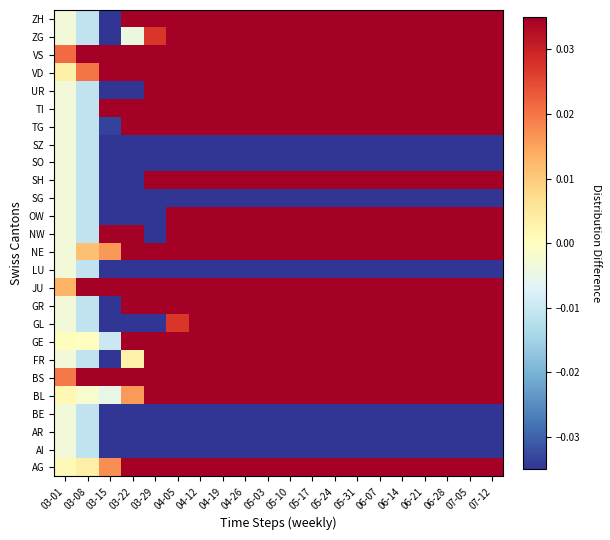

Reading left to right, list all the values displayed in this chart.

AG: 03-01=0.0	03-08=0.0	03-15=0.0	03-22=0.1	03-29=0.1	04-05=0.1	04-12=0.1	04-19=0.2	04-26=0.2	05-03=0.2	05-10=0.2	05-17=0.2	05-24=0.2	05-31=0.3	06-07=0.3	06-14=0.3	06-21=0.3	06-28=0.3	07-05=0.3	07-12=0.3
AI: 03-01=-0.0	03-08=-0.0	03-15=-0.1	03-22=-0.1	03-29=-0.3	04-05=-0.4	04-12=-0.4	04-19=-0.5	04-26=-0.6	05-03=-0.6	05-10=-0.6	05-17=-0.7	05-24=-0.7	05-31=-0.7	06-07=-0.7	06-14=-0.7	06-21=-0.7	06-28=-0.7	07-05=-0.7	07-12=-0.7
AR: 03-01=-0.0	03-08=-0.0	03-15=-0.1	03-22=-0.1	03-29=-0.3	04-05=-0.4	04-12=-0.4	04-19=-0.5	04-26=-0.6	05-03=-0.6	05-10=-0.6	05-17=-0.7	05-24=-0.7	05-31=-0.7	06-07=-0.7	06-14=-0.7	06-21=-0.7	06-28=-0.7	07-05=-0.7	07-12=-0.7
BE: 03-01=-0.0	03-08=-0.0	03-15=-0.1	03-22=-0.1	03-29=-0.3	04-05=-0.4	04-12=-0.4	04-19=-0.5	04-26=-0.6	05-03=-0.6	05-10=-0.6	05-17=-0.7	05-24=-0.7	05-31=-0.7	06-07=-0.7	06-14=-0.7	06-21=-0.7	06-28=-0.7	07-05=-0.7	07-12=-0.7
BL: 03-01=0.0	03-08=-0.0	03-15=-0.0	03-22=0.0	03-29=0.1	04-05=0.1	04-12=0.2	04-19=0.2	04-26=0.2	05-03=0.2	05-10=0.2	05-17=0.2	05-24=0.2	05-31=0.3	06-07=0.3	06-14=0.3	06-21=0.3	06-28=0.3	07-05=0.3	07-12=0.3
BS: 03-01=0.0	03-08=0.1	03-15=0.1	03-22=0.2	03-29=0.2	04-05=0.2	04-12=0.2	04-19=0.3	04-26=0.3	05-03=0.3	05-10=0.3	05-17=0.3	05-24=0.3	05-31=0.3	06-07=0.3	06-14=0.3	06-21=0.3	06-28=0.3	07-05=0.3	07-12=0.3
FR: 03-01=-0.0	03-08=-0.0	03-15=-0.1	03-22=0.0	03-29=0.1	04-05=0.1	04-12=0.1	04-19=0.1	04-26=0.2	05-03=0.2	05-10=0.2	05-17=0.2	05-24=0.2	05-31=0.3	06-07=0.3	06-14=0.3	06-21=0.3	06-28=0.3	07-05=0.3	07-12=0.3
GE: 03-01=0.0	03-08=-0.0	03-15=-0.0	03-22=0.0	03-29=0.1	04-05=0.1	04-12=0.1	04-19=0.2	04-26=0.2	05-03=0.2	05-10=0.2	05-17=0.2	05-24=0.2	05-31=0.3	06-07=0.3	06-14=0.3	06-21=0.3	06-28=0.3	07-05=0.3	07-12=0.3
GL: 03-01=-0.0	03-08=-0.0	03-15=-0.1	03-22=-0.1	03-29=-0.1	04-05=0.0	04-12=0.1	04-19=0.1	04-26=0.1	05-03=0.2	05-10=0.2	05-17=0.2	05-24=0.2	05-31=0.2	06-07=0.2	06-14=0.3	06-21=0.3	06-28=0.3	07-05=0.3	07-12=0.3
GR: 03-01=-0.0	03-08=-0.0	03-15=-0.1	03-22=0.1	03-29=0.1	04-05=0.1	04-12=0.2	04-19=0.2	04-26=0.2	05-03=0.2	05-10=0.3	05-17=0.3	05-24=0.3	05-31=0.3	06-07=0.3	06-14=0.3	06-21=0.3	06-28=0.3	07-05=0.3	07-12=0.3
JU: 03-01=0.0	03-08=0.1	03-15=0.1	03-22=0.1	03-29=0.1	04-05=0.1	04-12=0.1	04-19=0.2	04-26=0.2	05-03=0.2	05-10=0.2	05-17=0.2	05-24=0.3	05-31=0.3	06-07=0.3	06-14=0.3	06-21=0.3	06-28=0.3	07-05=0.3	07-12=0.3
LU: 03-01=-0.0	03-08=-0.0	03-15=-0.1	03-22=-0.1	03-29=-0.3	04-05=-0.4	04-12=-0.4	04-19=-0.5	04-26=-0.6	05-03=-0.6	05-10=-0.6	05-17=-0.7	05-24=-0.7	05-31=-0.7	06-07=-0.7	06-14=-0.7	06-21=-0.7	06-28=-0.7	07-05=-0.7	07-12=-0.7
NE: 03-01=-0.0	03-08=0.0	03-15=0.0	03-22=0.1	03-29=0.1	04-05=0.1	04-12=0.1	04-19=0.2	04-26=0.2	05-03=0.2	05-10=0.2	05-17=0.2	05-24=0.2	05-31=0.3	06-07=0.3	06-14=0.3	06-21=0.3	06-28=0.3	07-05=0.3	07-12=0.3
NW: 03-01=-0.0	03-08=-0.0	03-15=0.3	03-22=0.1	03-29=-0.1	04-05=0.1	04-12=0.1	04-19=0.2	04-26=0.2	05-03=0.2	05-10=0.2	05-17=0.2	05-24=0.2	05-31=0.3	06-07=0.2	06-14=0.2	06-21=0.2	06-28=0.3	07-05=0.3	07-12=0.3
OW: 03-01=-0.0	03-08=-0.0	03-15=-0.1	03-22=-0.1	03-29=-0.0	04-05=0.1	04-12=0.1	04-19=0.1	04-26=0.1	05-03=0.2	05-10=0.2	05-17=0.2	05-24=0.2	05-31=0.2	06-07=0.2	06-14=0.3	06-21=0.3	06-28=0.3	07-05=0.3	07-12=0.3
SG: 03-01=-0.0	03-08=-0.0	03-15=-0.1	03-22=-0.1	03-29=-0.3	04-05=-0.4	04-12=-0.4	04-19=-0.5	04-26=-0.6	05-03=-0.6	05-10=-0.6	05-17=-0.7	05-24=-0.7	05-31=-0.7	06-07=-0.7	06-14=-0.7	06-21=-0.7	06-28=-0.7	07-05=-0.7	07-12=-0.7
SH: 03-01=-0.0	03-08=-0.0	03-15=-0.1	03-22=-0.1	03-29=0.0	04-05=0.1	04-12=0.1	04-19=0.1	04-26=0.2	05-03=0.2	05-10=0.2	05-17=0.2	05-24=0.2	05-31=0.2	06-07=0.3	06-14=0.2	06-21=0.3	06-28=0.3	07-05=0.2	07-12=0.3
SO: 03-01=-0.0	03-08=-0.0	03-15=-0.1	03-22=-0.1	03-29=-0.3	04-05=-0.4	04-12=-0.4	04-19=-0.5	04-26=-0.6	05-03=-0.6	05-10=-0.6	05-17=-0.7	05-24=-0.7	05-31=-0.7	06-07=-0.7	06-14=-0.7	06-21=-0.7	06-28=-0.7	07-05=-0.7	07-12=-0.7
SZ: 03-01=-0.0	03-08=-0.0	03-15=-0.1	03-22=-0.1	03-29=-0.3	04-05=-0.4	04-12=-0.4	04-19=-0.5	04-26=-0.6	05-03=-0.6	05-10=-0.6	05-17=-0.7	05-24=-0.7	05-31=-0.7	06-07=-0.7	06-14=-0.7	06-21=-0.7	06-28=-0.7	07-05=-0.7	07-12=-0.7
TG: 03-01=-0.0	03-08=-0.0	03-15=-0.0	03-22=0.0	03-29=0.1	04-05=0.1	04-12=0.1	04-19=0.2	04-26=0.2	05-03=0.2	05-10=0.2	05-17=0.3	05-24=0.3	05-31=0.3	06-07=0.3	06-14=0.3	06-21=0.3	06-28=0.3	07-05=0.3	07-12=0.3
TI: 03-01=-0.0	03-08=-0.0	03-15=0.1	03-22=0.2	03-29=0.3	04-05=0.3	04-12=0.3	04-19=0.3	04-26=0.3	05-03=0.3	05-10=0.3	05-17=0.3	05-24=0.3	05-31=0.3	06-07=0.3	06-14=0.3	06-21=0.3	06-28=0.3	07-05=0.3	07-12=0.3
UR: 03-01=-0.0	03-08=-0.0	03-15=-0.1	03-22=-0.1	03-29=0.3	04-05=0.2	04-12=0.3	04-19=0.3	04-26=0.3	05-03=0.3	05-10=0.3	05-17=0.3	05-24=0.2	05-31=0.2	06-07=0.3	06-14=0.3	06-21=0.3	06-28=0.3	07-05=0.3	07-12=0.3
VD: 03-01=0.0	03-08=0.0	03-15=0.1	03-22=0.2	03-29=0.3	04-05=0.2	04-12=0.2	04-19=0.2	04-26=0.2	05-03=0.2	05-10=0.2	05-17=0.3	05-24=0.3	05-31=0.3	06-07=0.3	06-14=0.3	06-21=0.3	06-28=0.3	07-05=0.3	07-12=0.3
VS: 03-01=0.0	03-08=0.0	03-15=0.1	03-22=0.1	03-29=0.1	04-05=0.1	04-12=0.2	04-19=0.2	04-26=0.2	05-03=0.2	05-10=0.2	05-17=0.2	05-24=0.2	05-31=0.2	06-07=0.3	06-14=0.3	06-21=0.3	06-28=0.3	07-05=0.3	07-12=0.3
ZG: 03-01=-0.0	03-08=-0.0	03-15=-0.1	03-22=-0.0	03-29=0.0	04-05=0.1	04-12=0.1	04-19=0.2	04-26=0.2	05-03=0.2	05-10=0.2	05-17=0.3	05-24=0.2	05-31=0.3	06-07=0.3	06-14=0.2	06-21=0.3	06-28=0.3	07-05=0.3	07-12=0.3
ZH: 03-01=-0.0	03-08=-0.0	03-15=-0.1	03-22=0.1	03-29=0.2	04-05=0.2	04-12=0.2	04-19=0.2	04-26=0.2	05-03=0.2	05-10=0.2	05-17=0.2	05-24=0.2	05-31=0.3	06-07=0.3	06-14=0.3	06-21=0.3	06-28=0.3	07-05=0.3	07-12=0.3